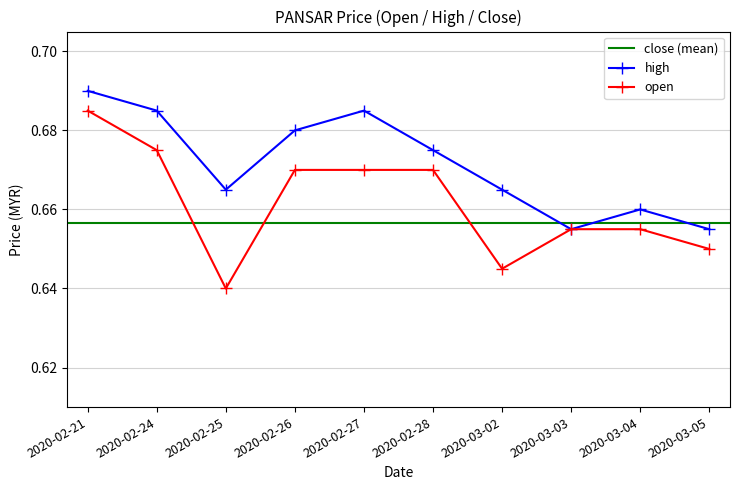

At which category is the sum across all series the highest?

2020-02-21